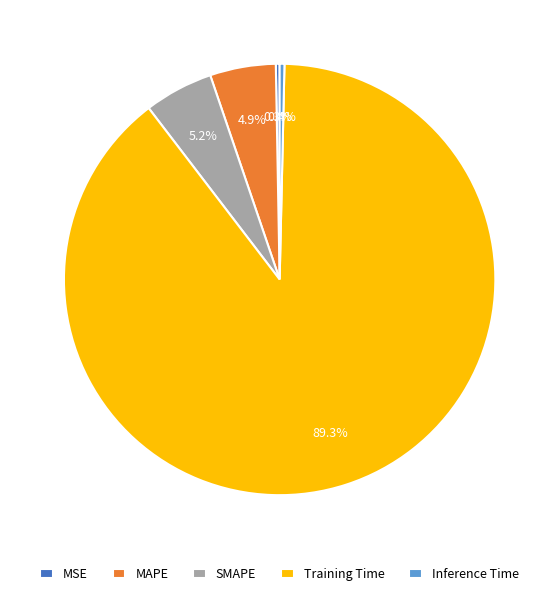

Does MAPE represent more than half of the total?

No